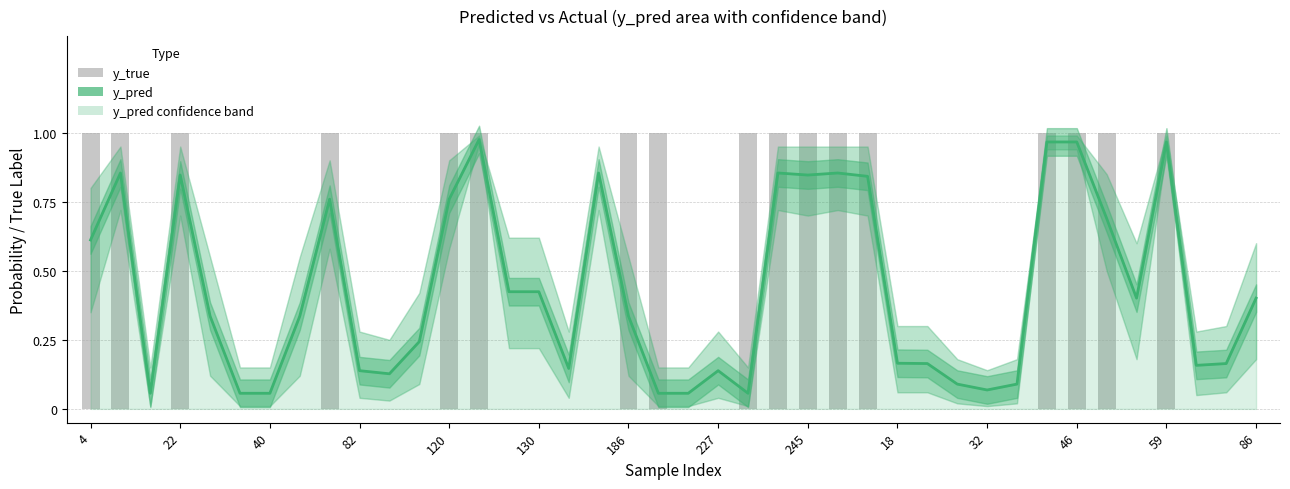

Rank the series at 227 from highest to lowest value.

y_pred, y_true